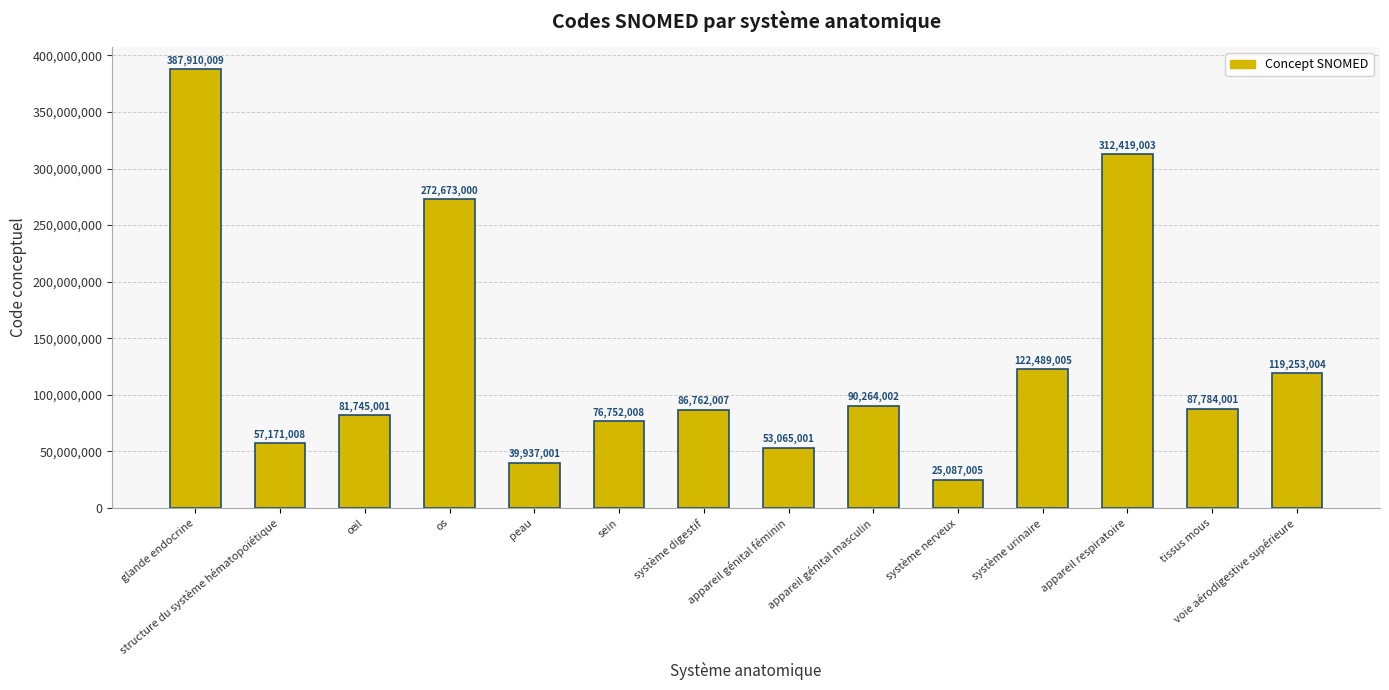

What is the maximum value shown in the chart?

387910009